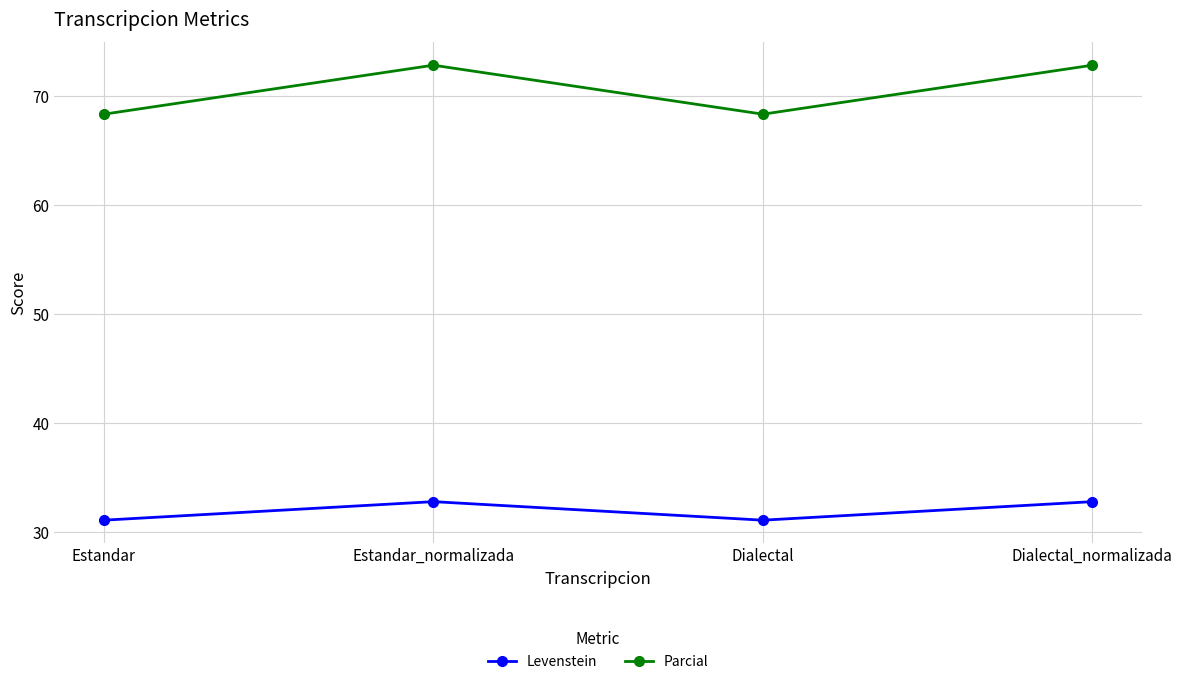

True or false: Parcial and Levenstein intersect in this chart.

False